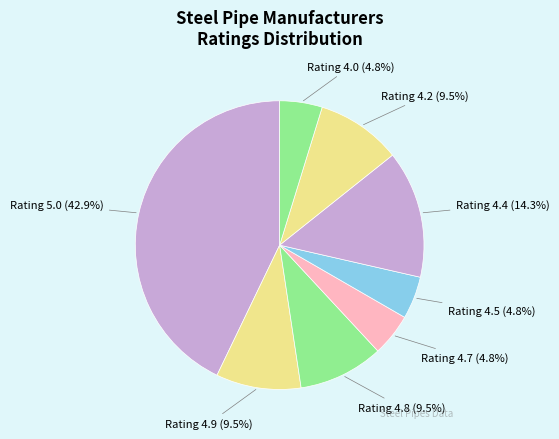

Count the number of slices in the pie.

8